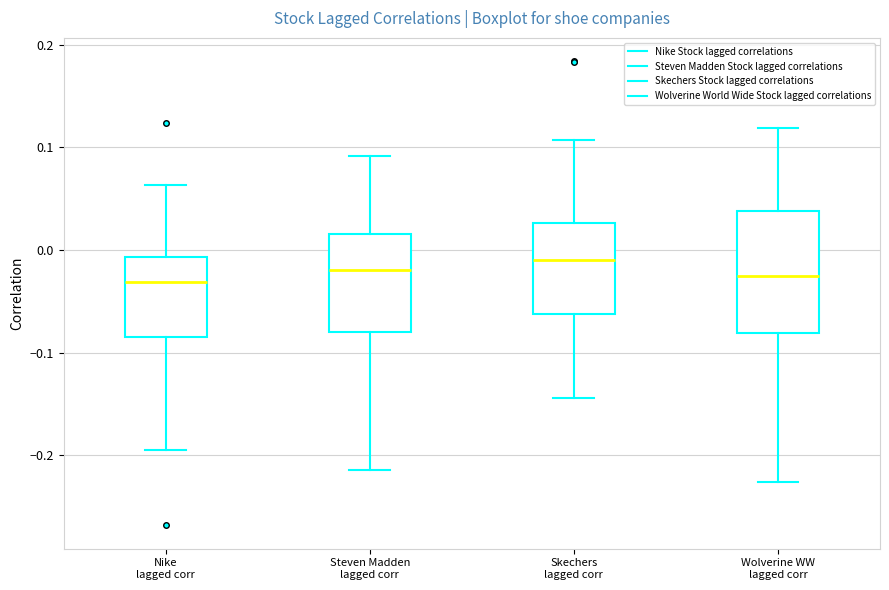

Reading left to right, read every box against the y-axis: the position of its median line, the range the box covers, and the ends of its whiskers. The values are not printed on the chart, so give them approximately, as read against the axis.

Nike lagged corr: median -0.03, box -0.08 to -0.01, whiskers -0.19 to 0.06
Steven Madden lagged corr: median -0.02, box -0.08 to 0.02, whiskers -0.21 to 0.09
Skechers lagged corr: median -0.01, box -0.06 to 0.03, whiskers -0.14 to 0.11
Wolverine WW lagged corr: median -0.02, box -0.08 to 0.04, whiskers -0.23 to 0.12